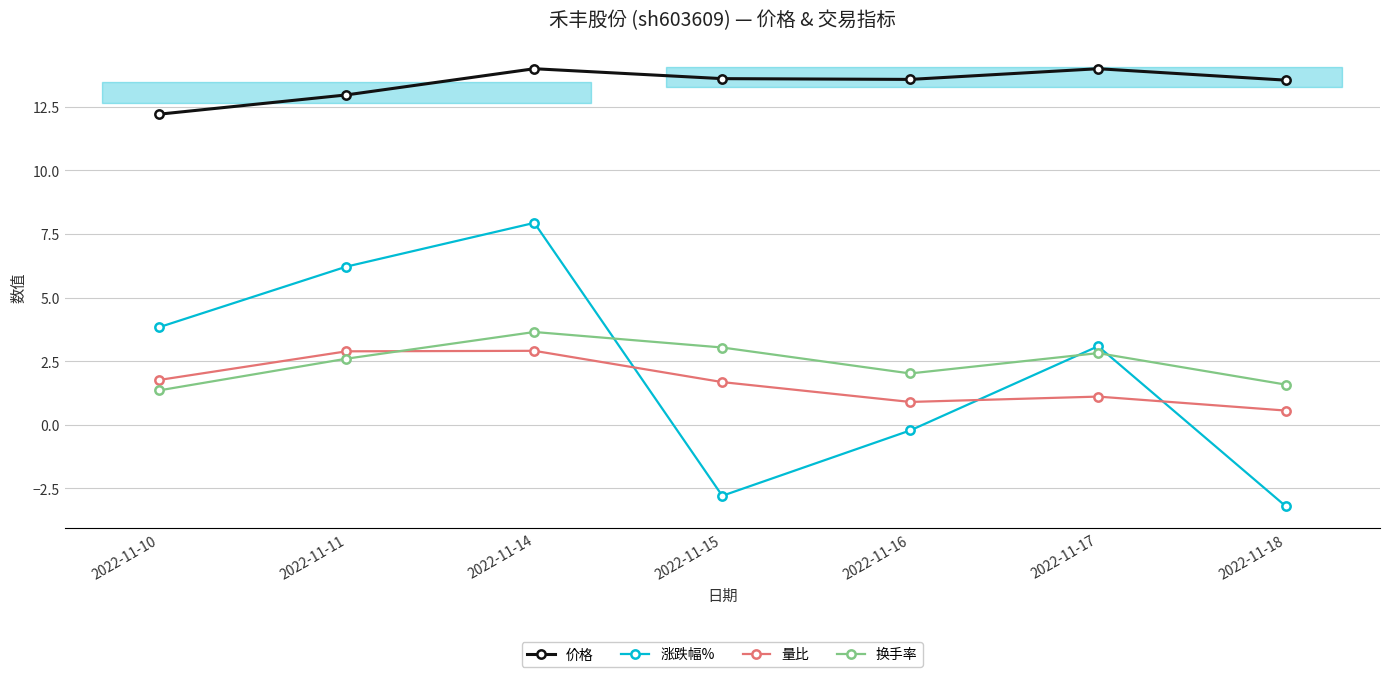

How many values in the 涨跌幅% series exceed 3?

4